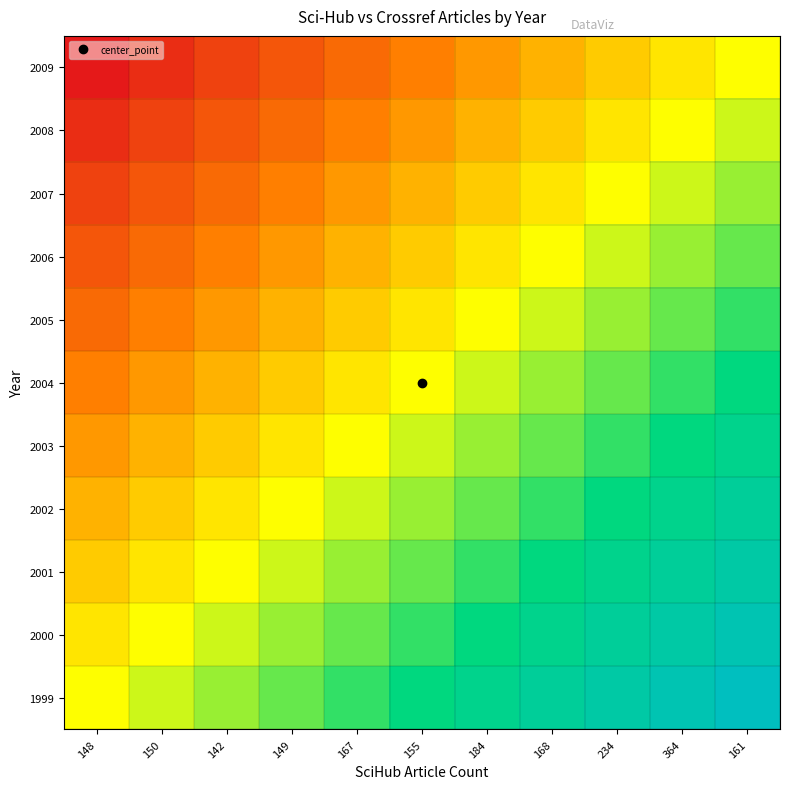

How many categories are shown in the chart?

11